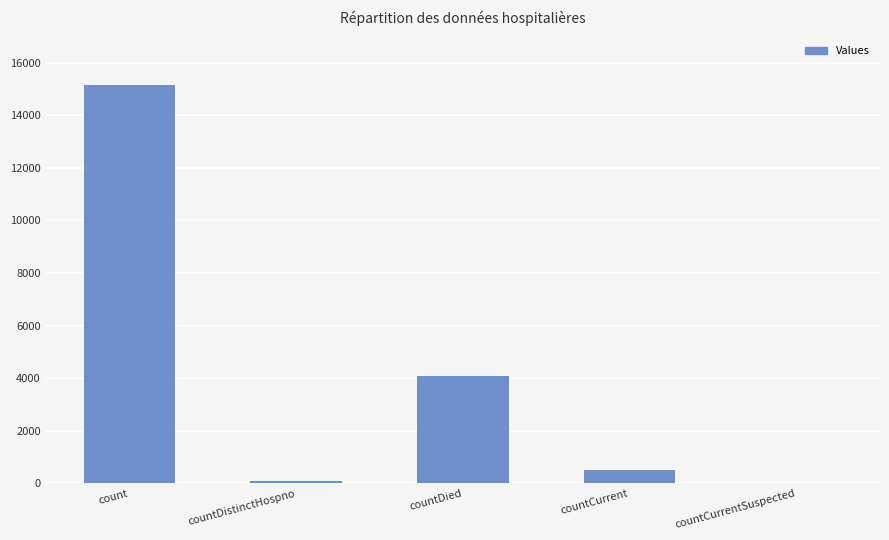

The chart shows a value of 0 at countCurrentSuspected. True or false?

True